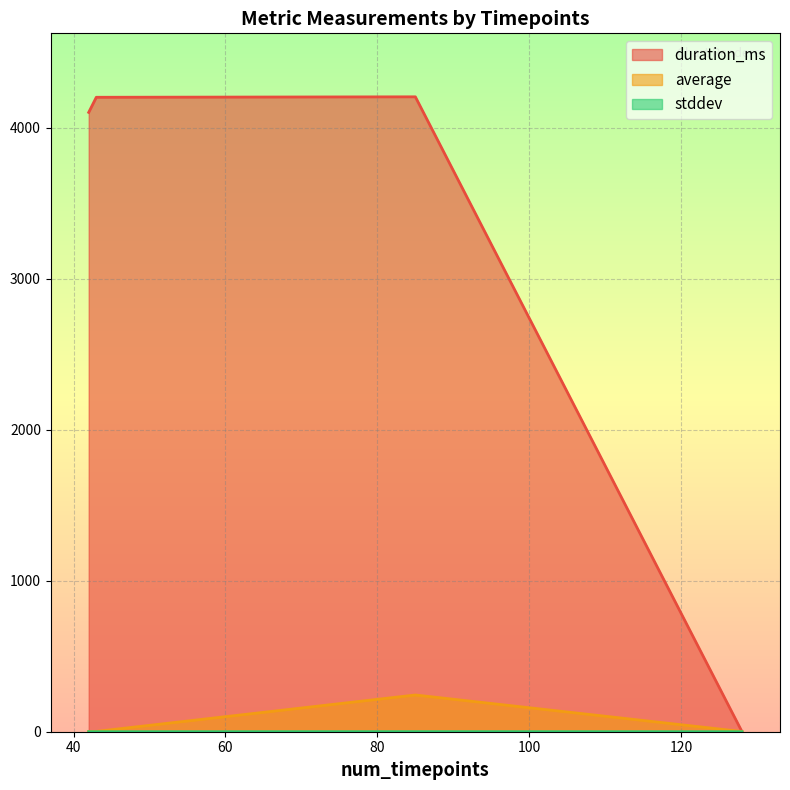

Reading left to right, transcribe all the data shown in this chart.

duration_ms: 128=0.0	85=4205.0	42=4102.0	43=4202.0
average: 128=1.2	85=243.3	42=1.5	43=2.0
stddev: 128=0.0	85=0.4	42=0.0	43=0.0